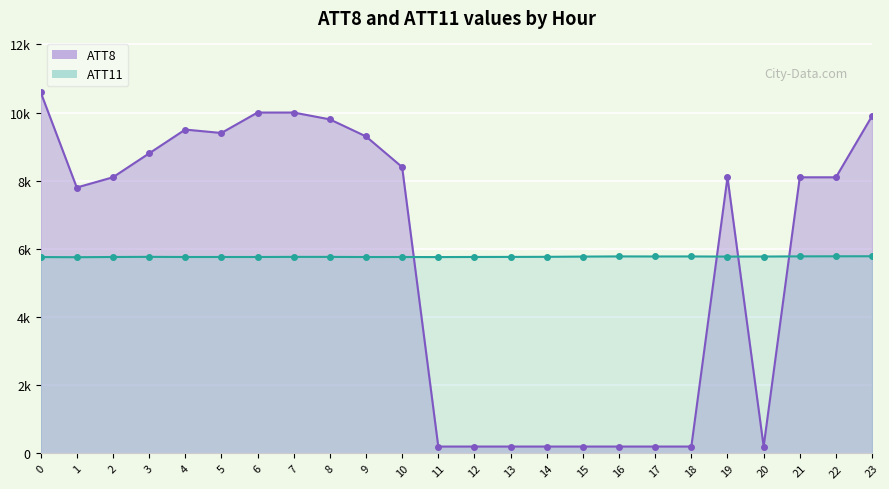

How many distinct data groups are displayed?

2